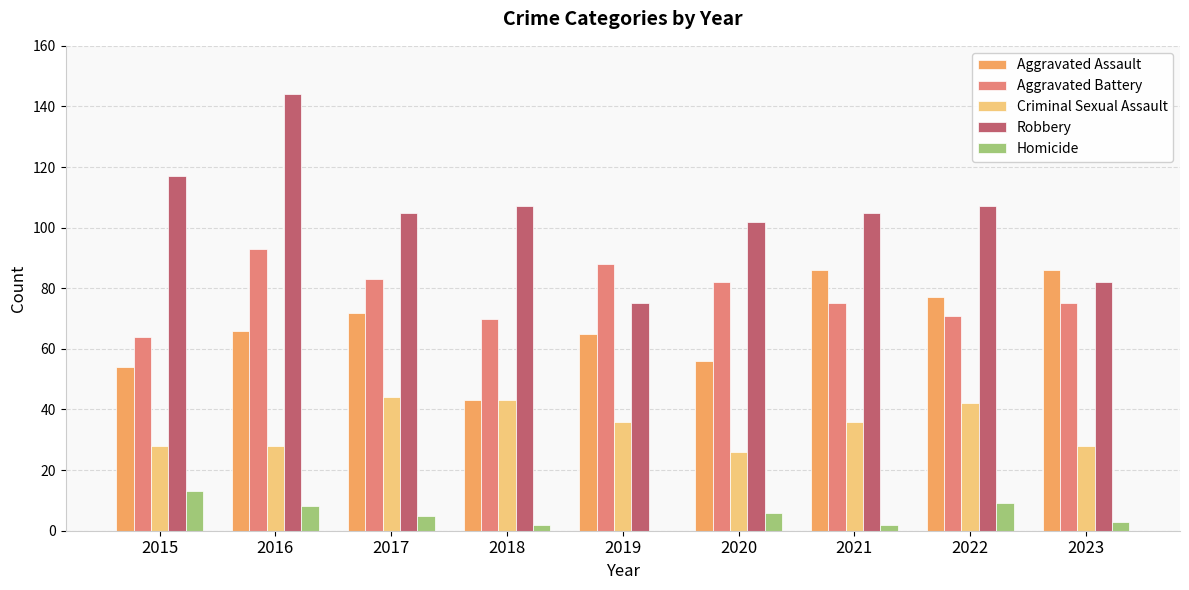

Between 2015 and 2016, which series saw the biggest shift?

Aggravated Battery